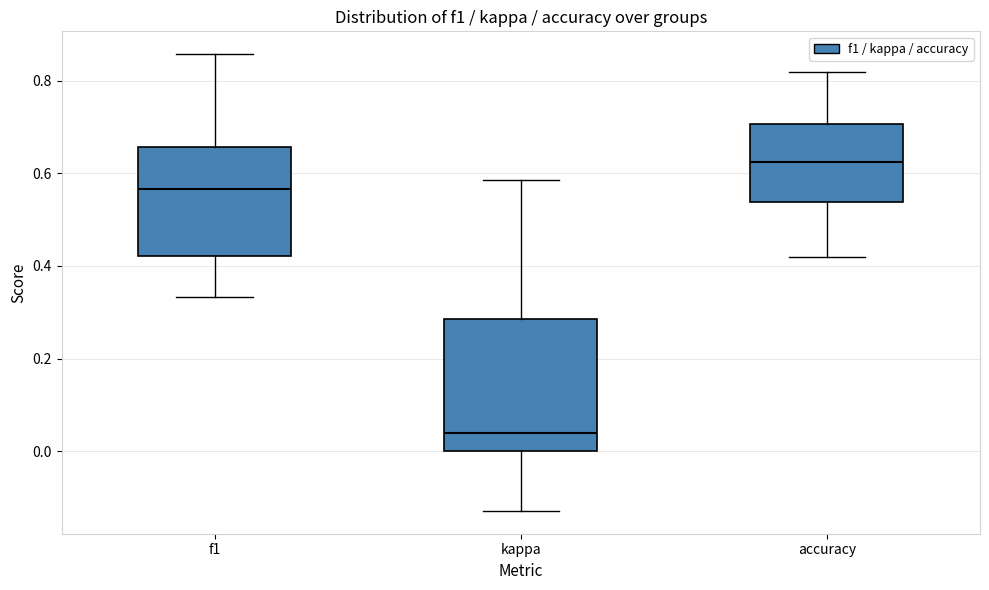

Reading left to right, transcribe this box plot: for each box, give where its median line is, the range the box spans, and where its two whiskers end, as read against the y-axis. The values are not printed on the chart, so give them approximately, as read against the axis.

f1: median 0.56, box 0.42 to 0.66, whiskers 0.34 to 0.86
kappa: median 0.04, box 0.00 to 0.28, whiskers -0.12 to 0.58
accuracy: median 0.62, box 0.54 to 0.70, whiskers 0.42 to 0.82